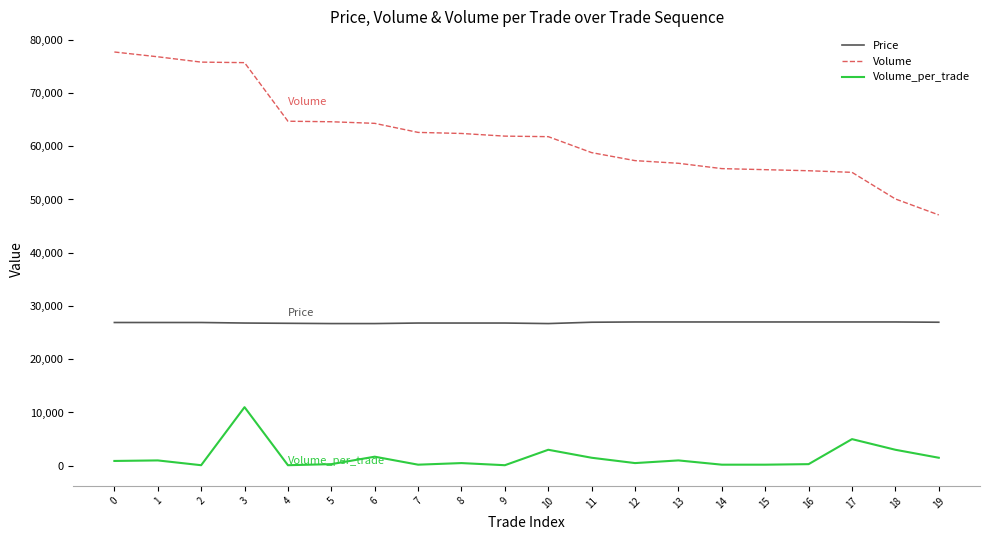

What is the sum of the Price values at 16 and 14?

54000